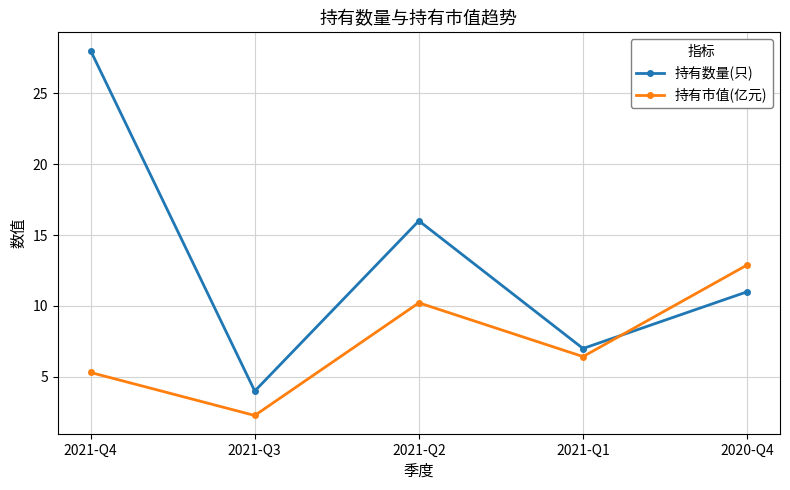

Where does the 持有数量(只) series first go above 11?

2021-Q4